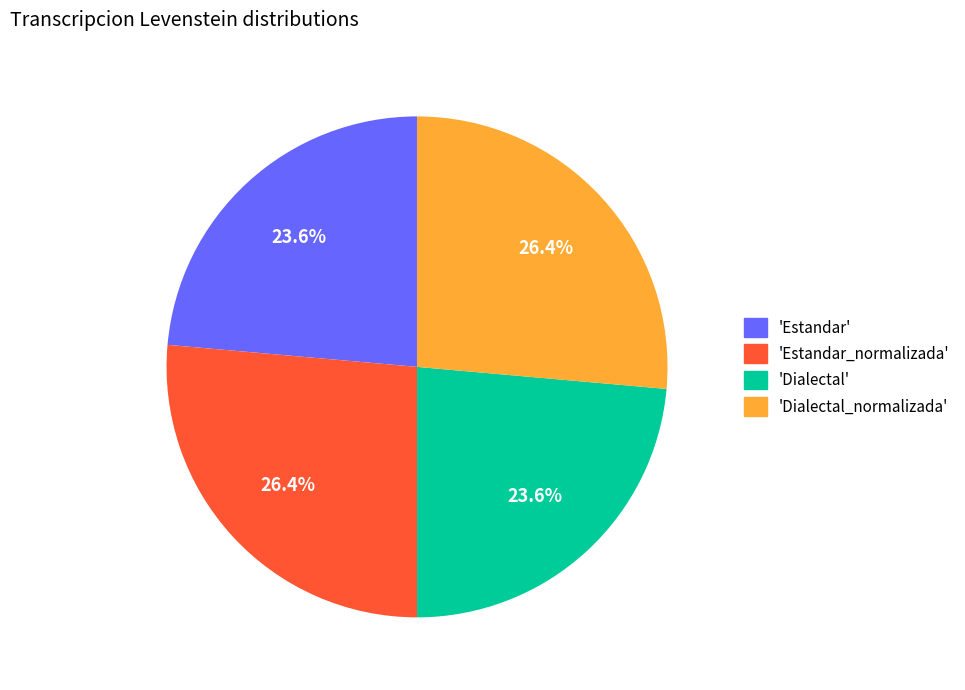

Is there a majority slice in this chart?

No